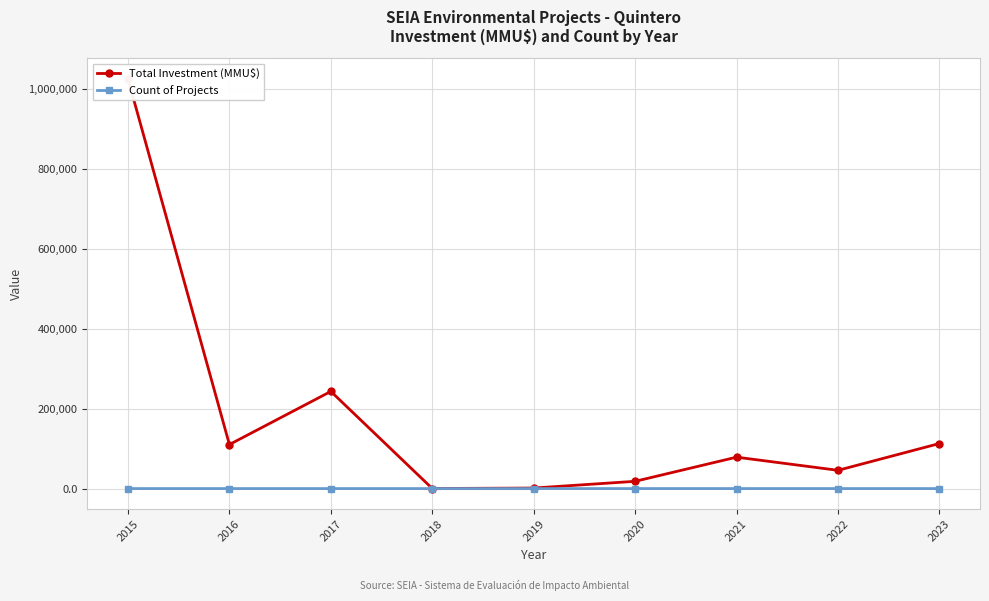

What is the difference between the second highest and minimum values in the Count of Projects series?

6